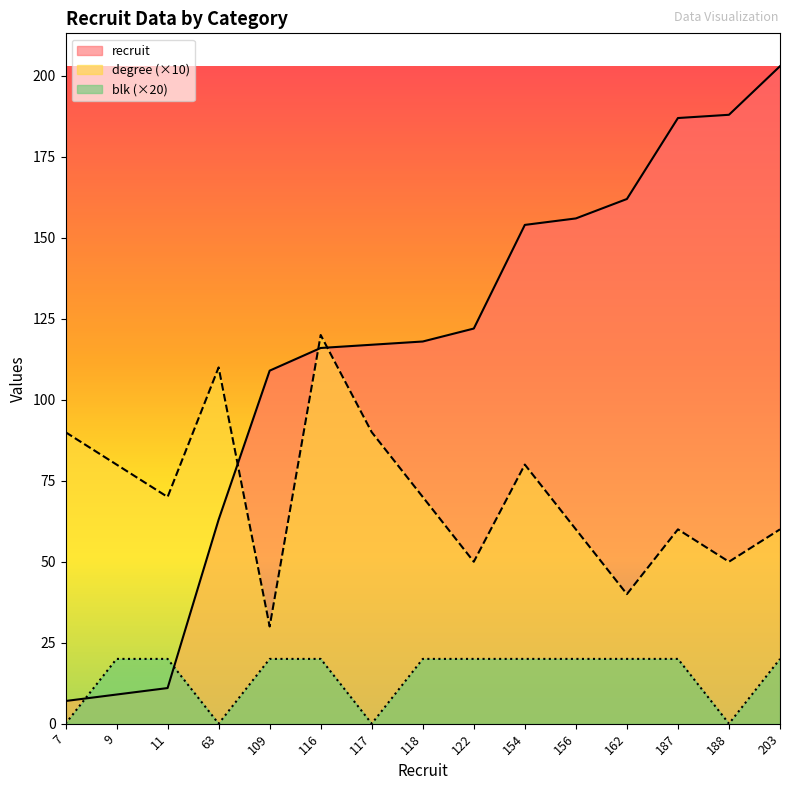

At how many categories does at least one series exceed 138?

6